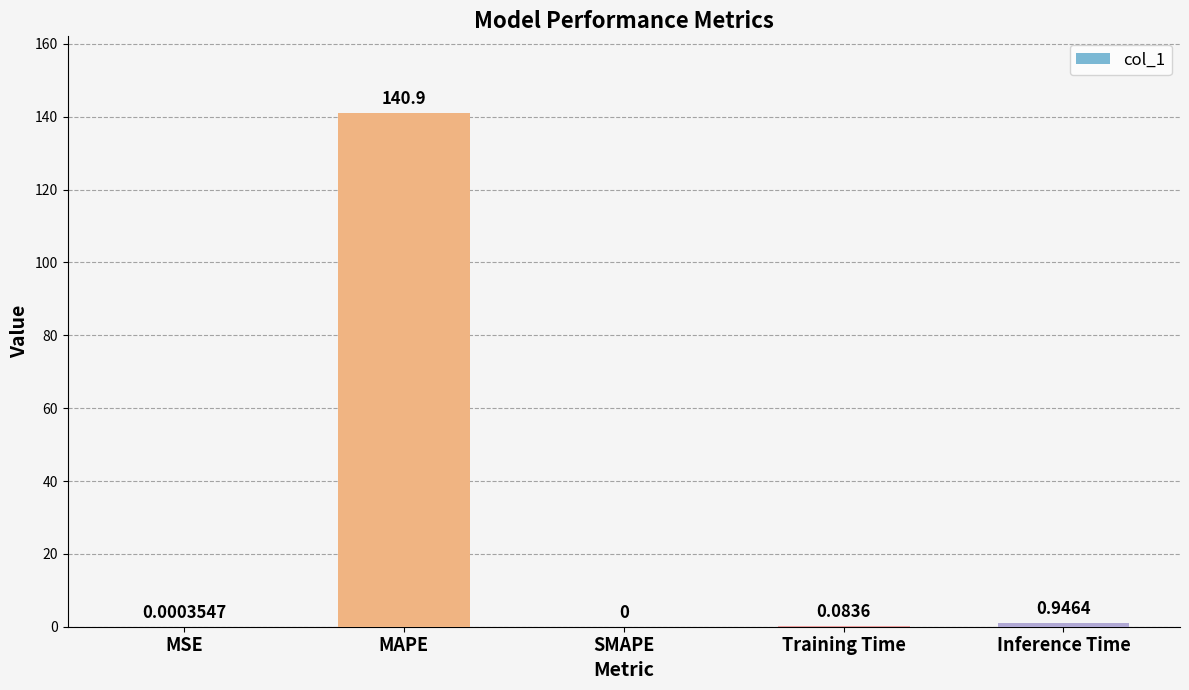

What is the sum of all values?

142.0